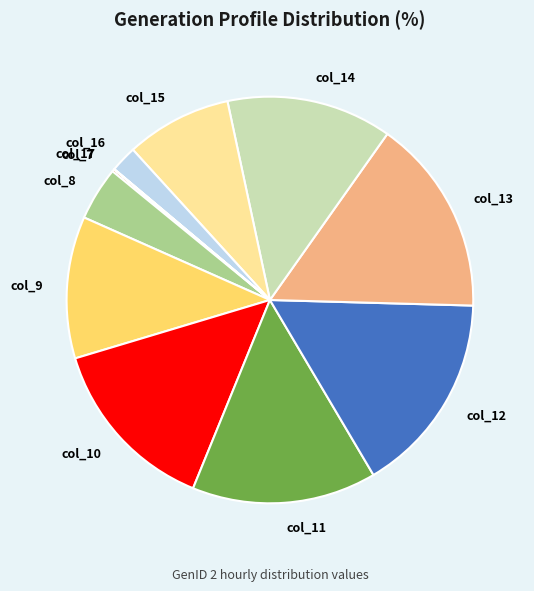

Do col_11 and col_16 together represent more than half of the pie?

No